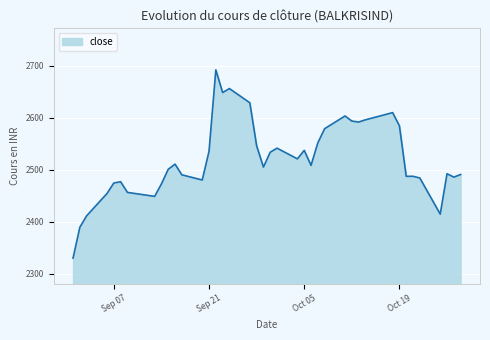

What is the greatest value displayed?

2692.2